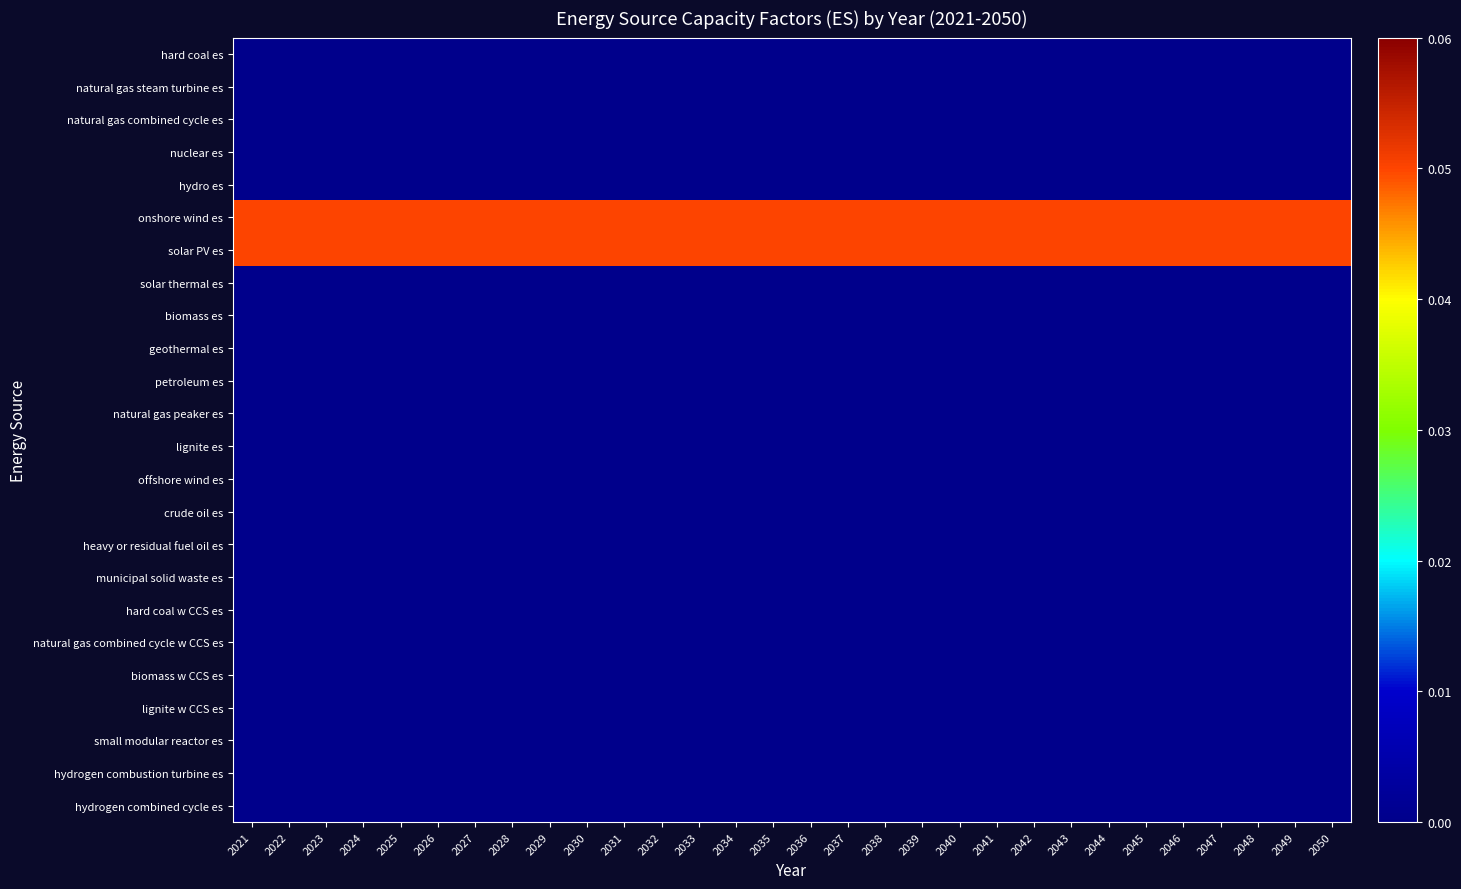

Which category has the highest value across all series?

2021